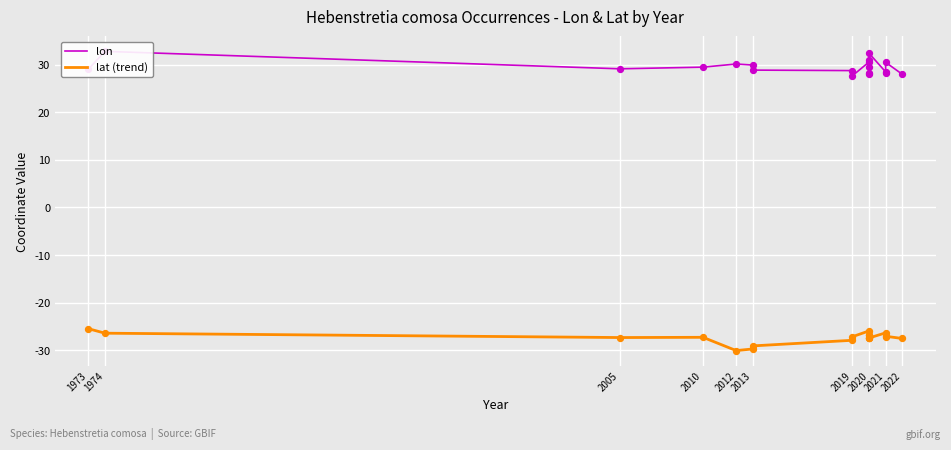

Which series has the largest total across all categories?

lon